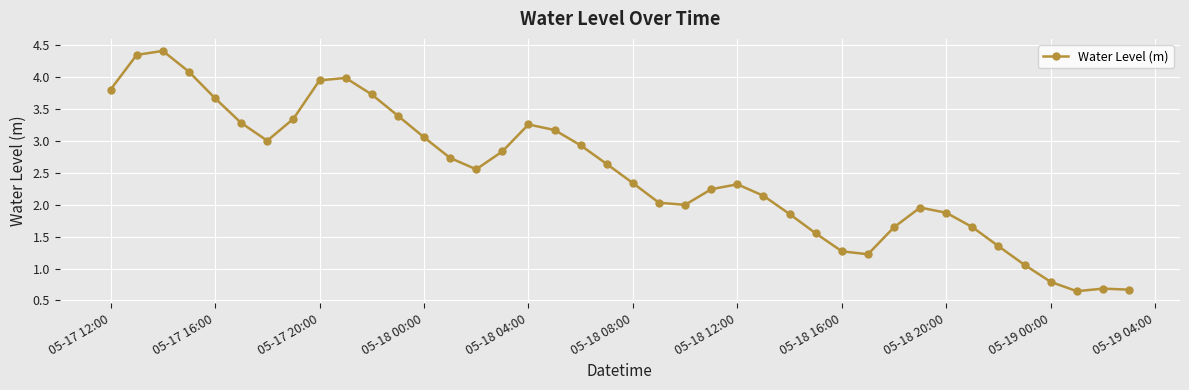

What is the maximum value shown in the chart?

4.4